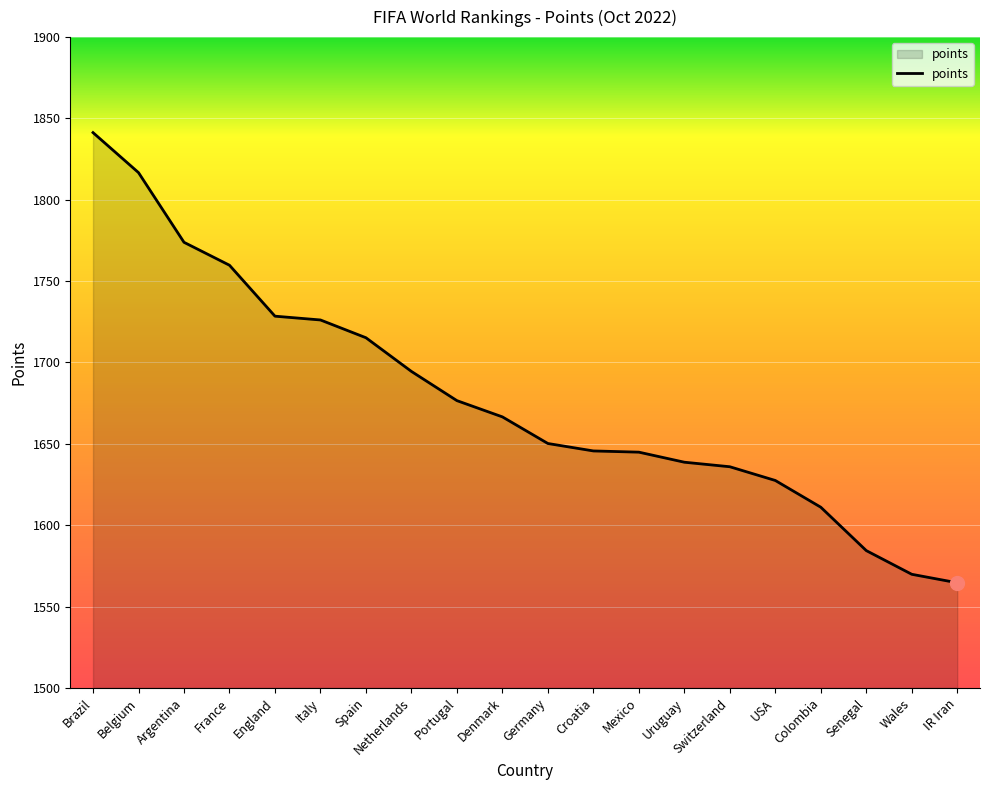

What is the change in value from Germany to Switzerland?

-14.3